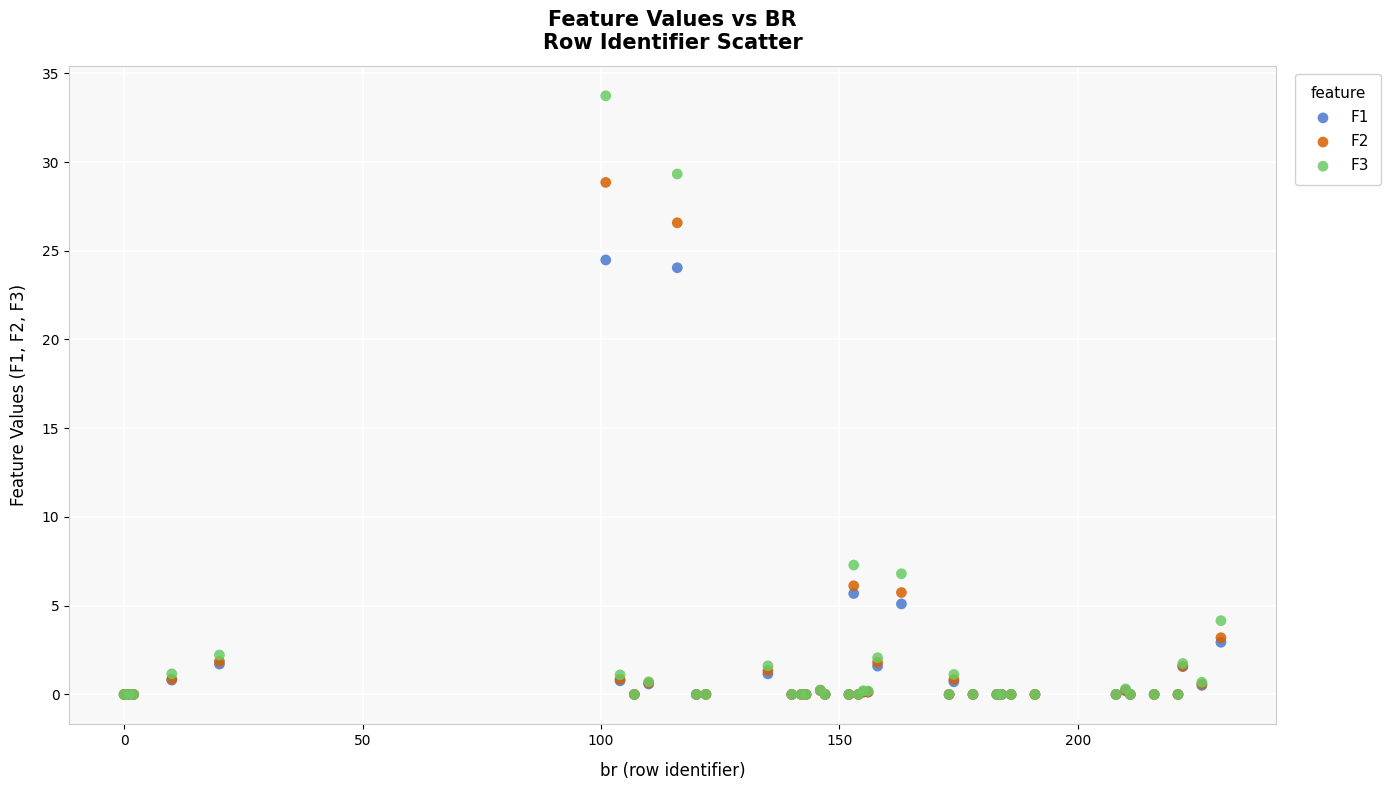

Which series contains the highest Y value?

F3